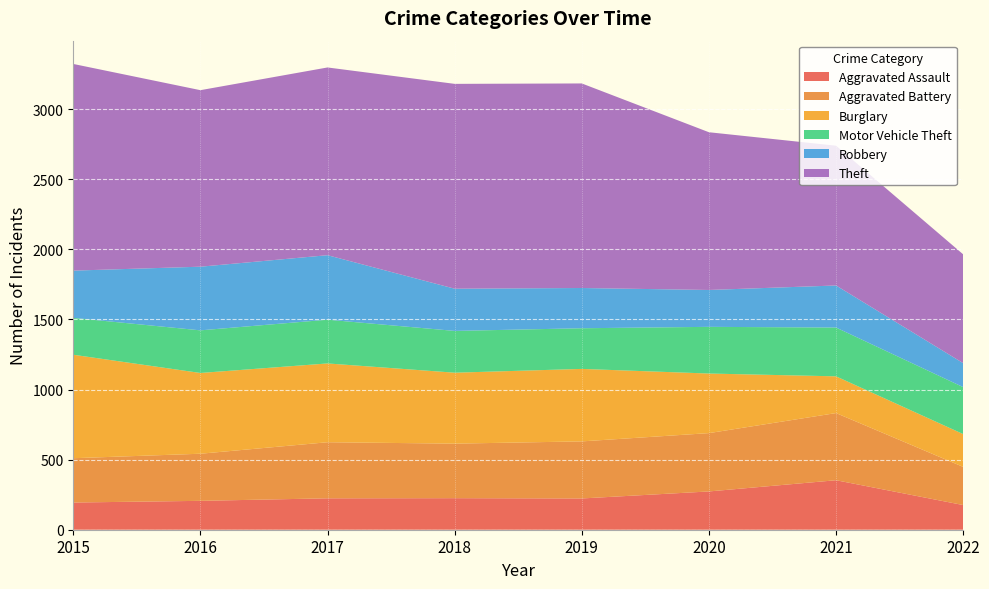

Reading right to left, extract all data points from this chart.

Aggravated Assault: 2022=176	2021=353	2020=273	2019=223	2018=225	2017=224	2016=206	2015=194
Aggravated Battery: 2022=272	2021=479	2020=416	2019=407	2018=389	2017=400	2016=336	2015=316
Burglary: 2022=234	2021=262	2020=425	2019=517	2018=506	2017=562	2016=576	2015=738
Motor Vehicle Theft: 2022=335	2021=348	2020=333	2019=290	2018=298	2017=312	2016=304	2015=263
Robbery: 2022=171	2021=300	2020=263	2019=287	2018=301	2017=460	2016=454	2015=337
Theft: 2022=776	2021=997	2020=1125	2019=1459	2018=1461	2017=1339	2016=1259	2015=1474